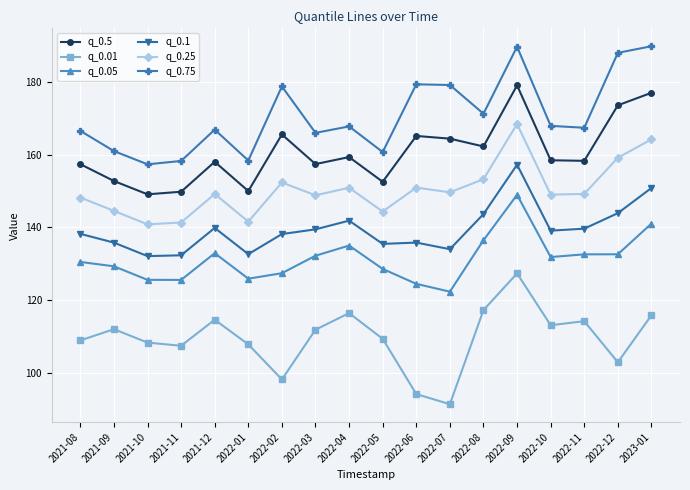

Is it true that q_0.1 equals 135.5 at 2022-05?

True